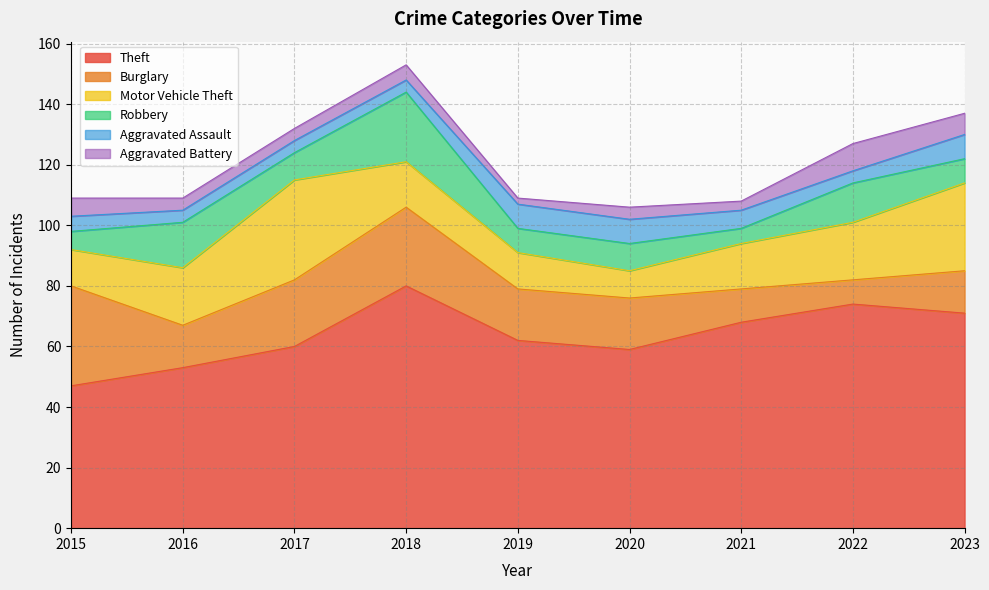

At which category does the chart reach its peak across all series?

2018